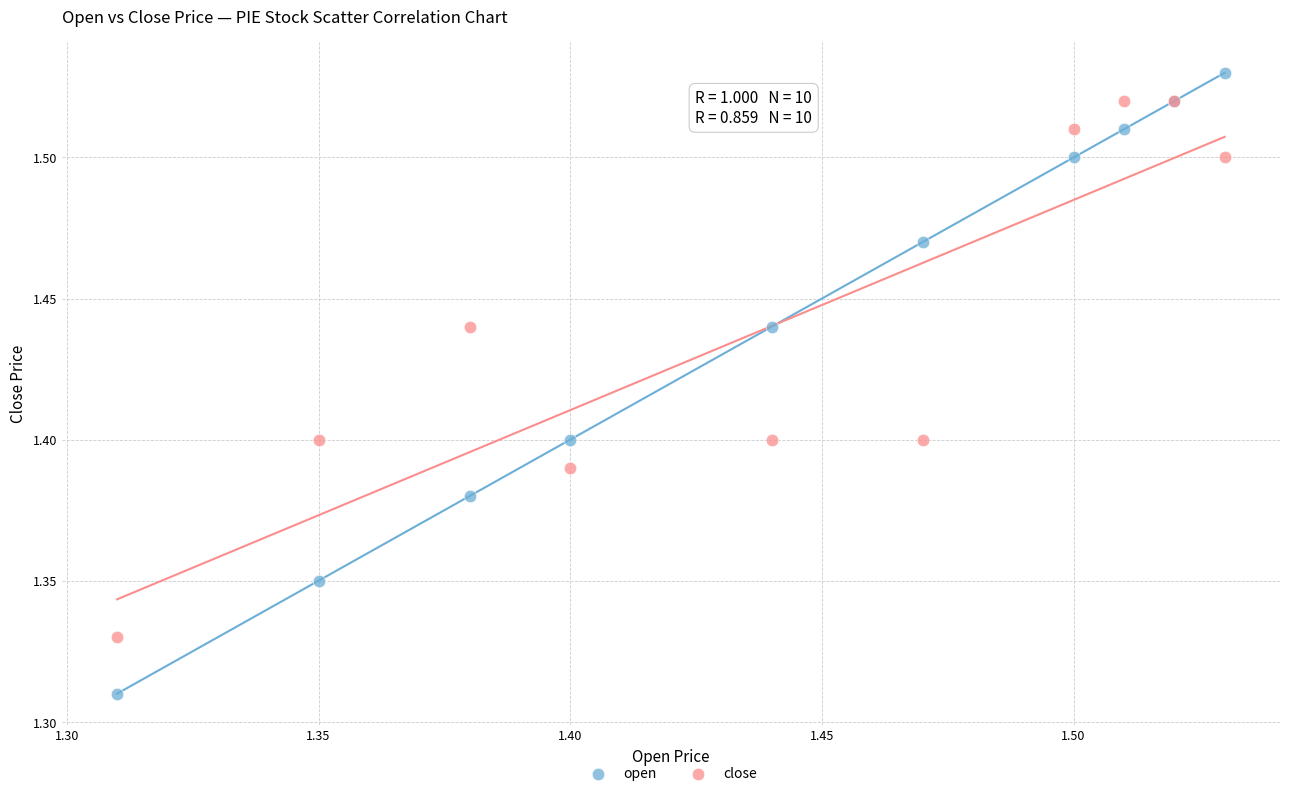

Which series contains the highest Y value?

open